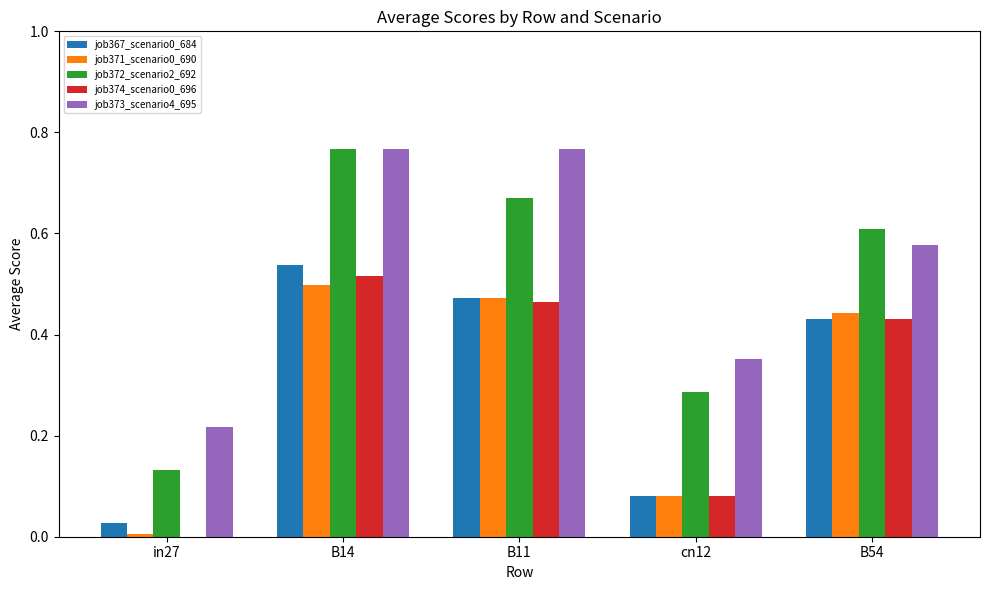

The job372_scenario2_692 series shows 0.2 at cn12. True or false?

False